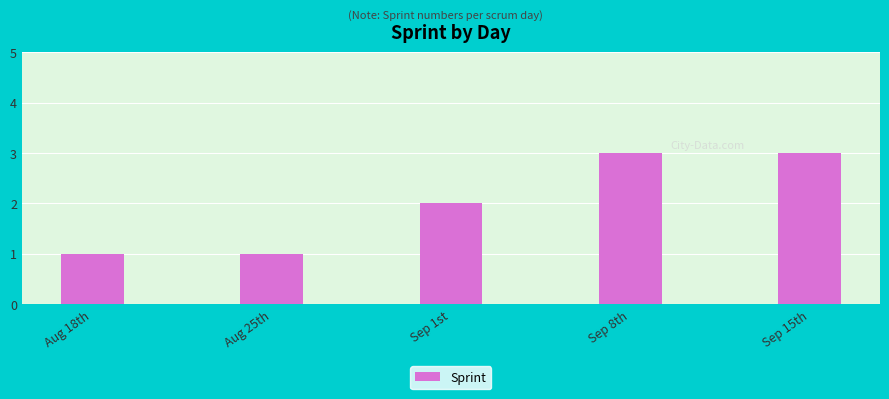

How many categories are shown in the chart?

5